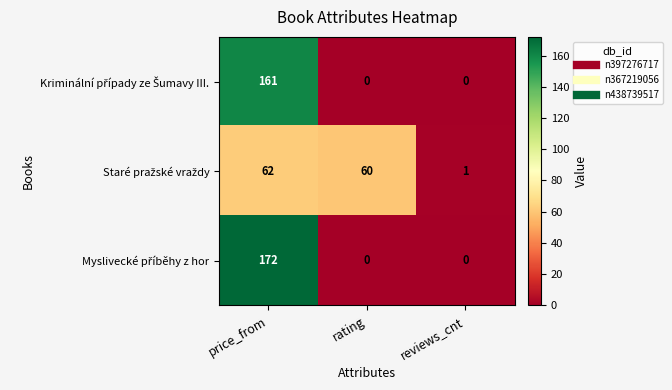

What is the difference between the highest and lowest values at rating?

60